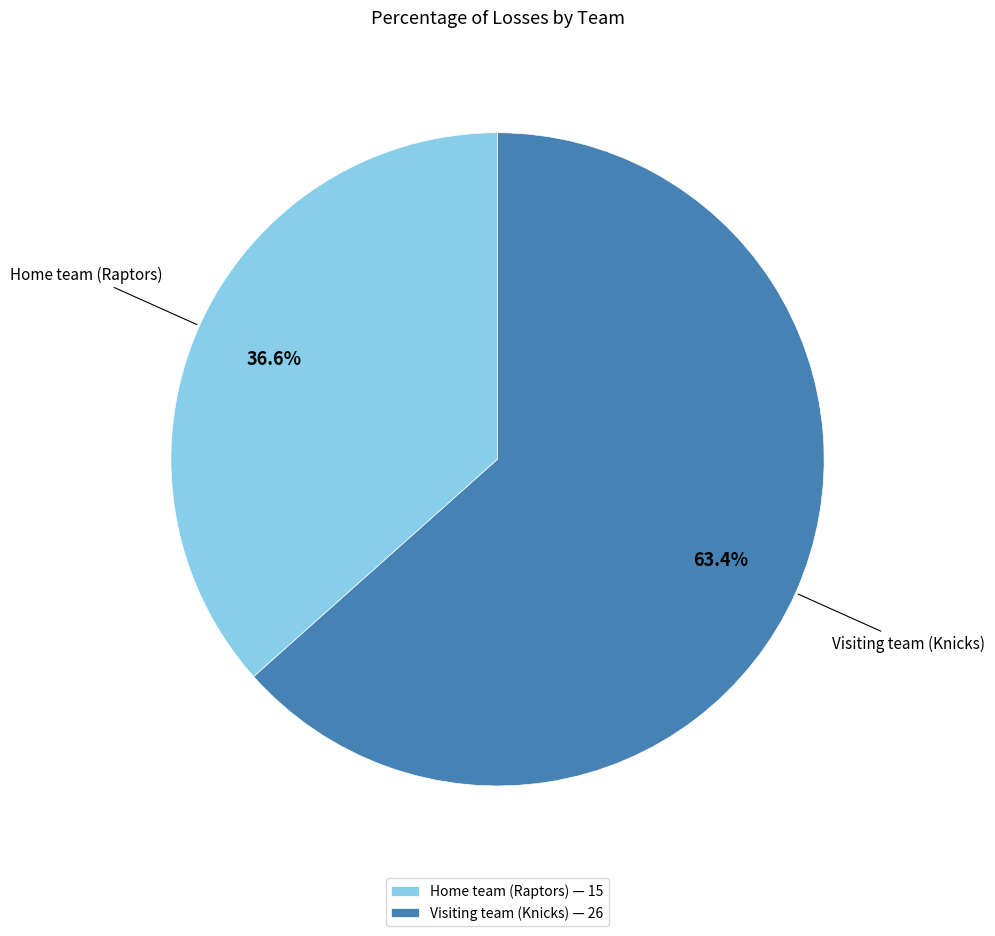

How many slices are in this pie chart?

2